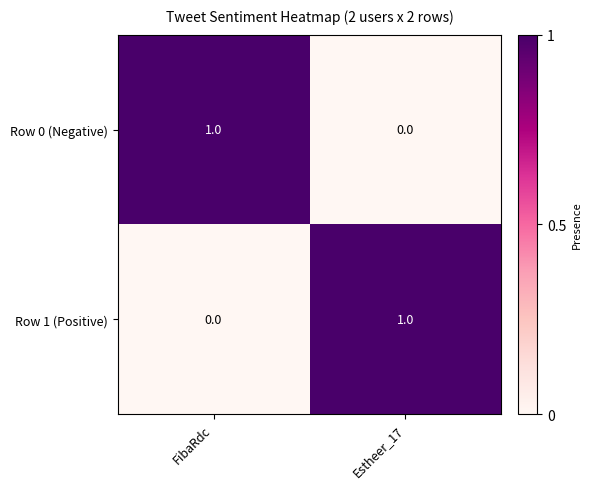

Rank the categories by Row 1 (Positive) value from highest to lowest.

Estheer_17, FibaRdc